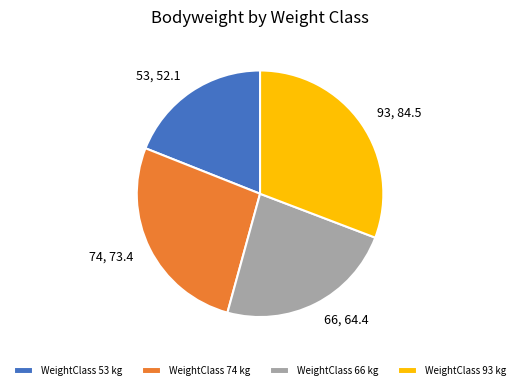

Count the number of slices in the pie.

4